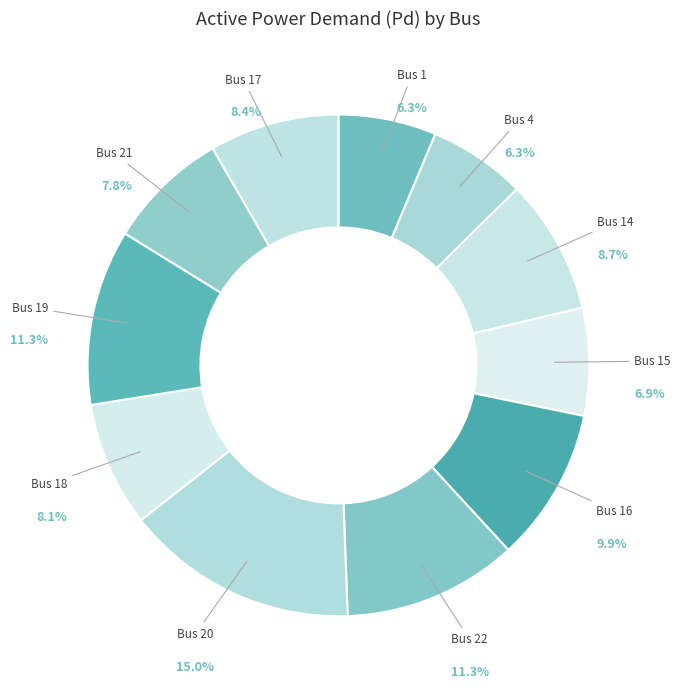

What is the smallest slice in the pie chart?

Bus 4